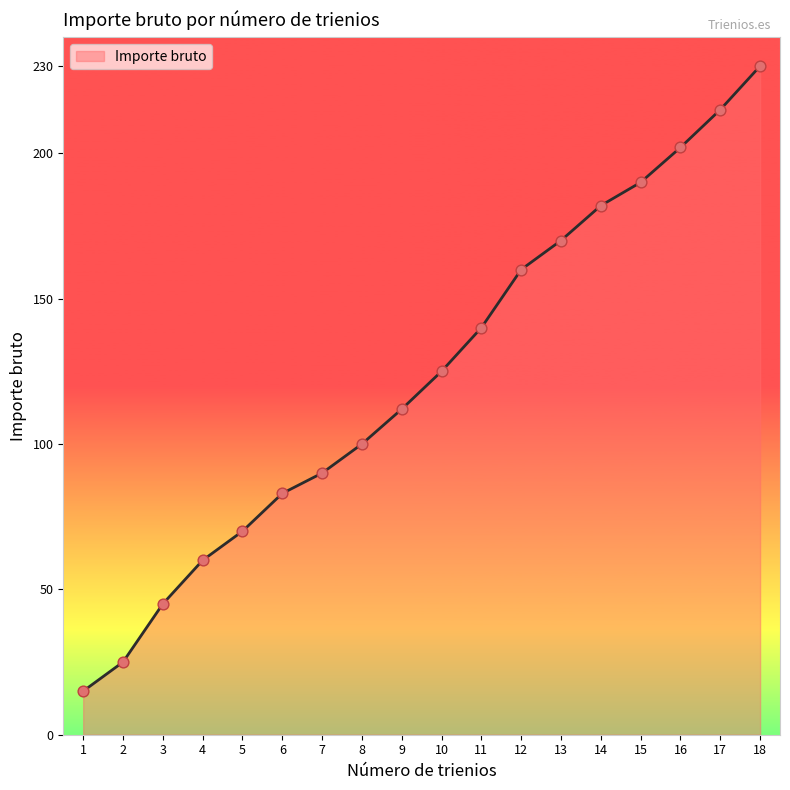

Which has a higher value, 3 or 14?

14